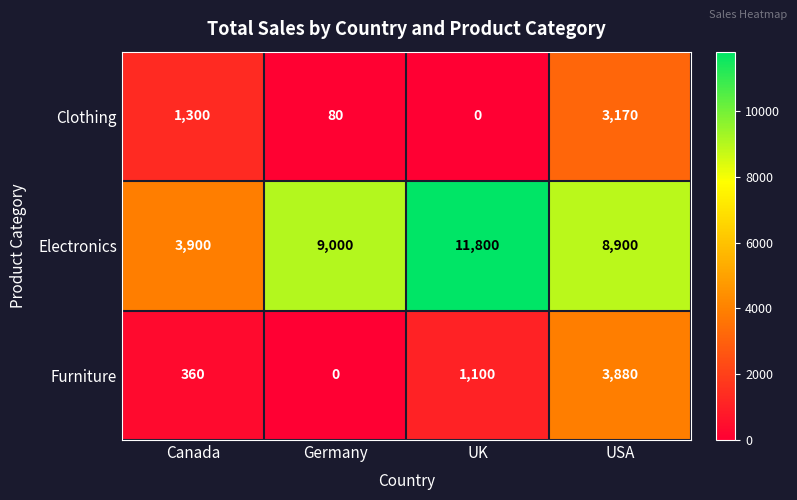

What is the spread (max minus min) of values at Germany?

9000